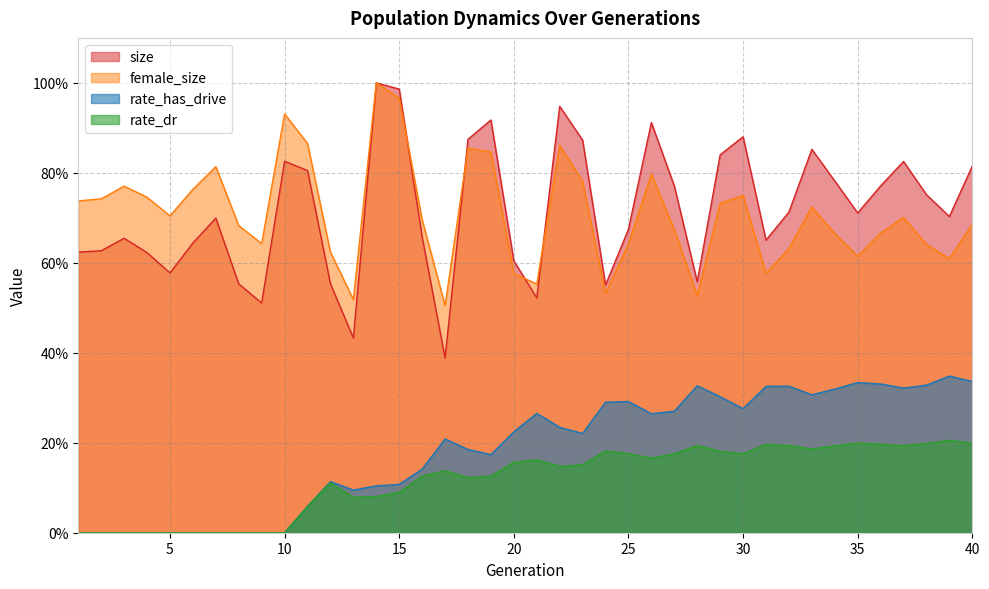

What is the average value of the rate_has_drive series?

0.2